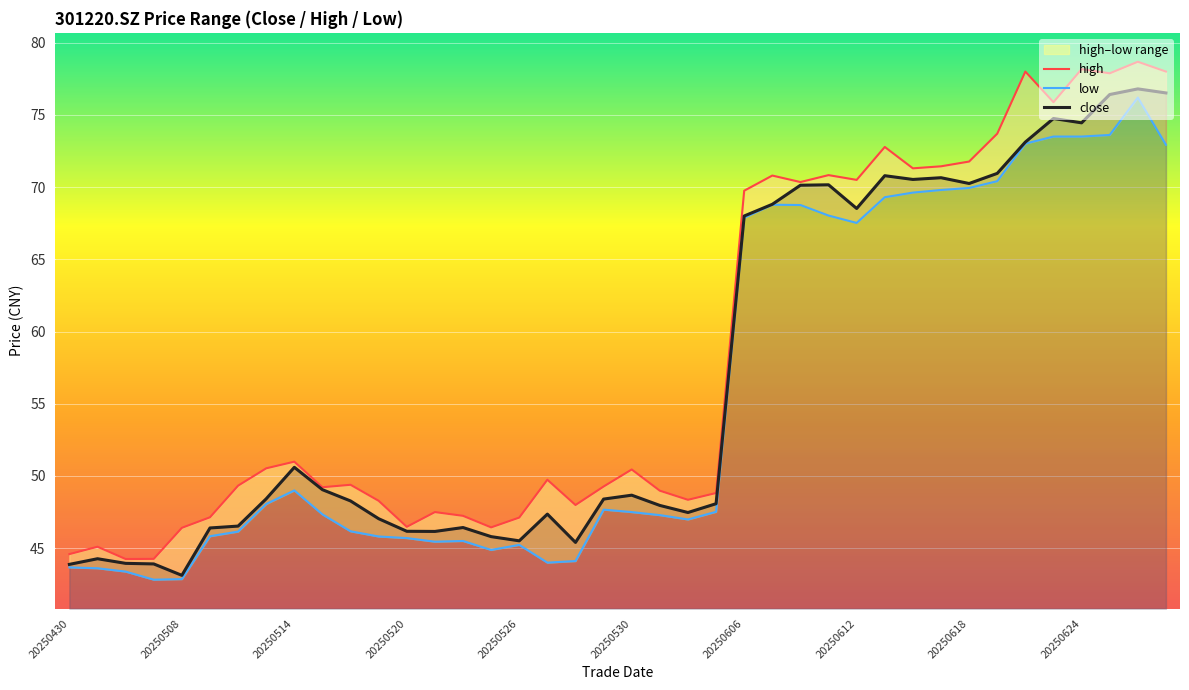

What is the minimum value for close?

43.1